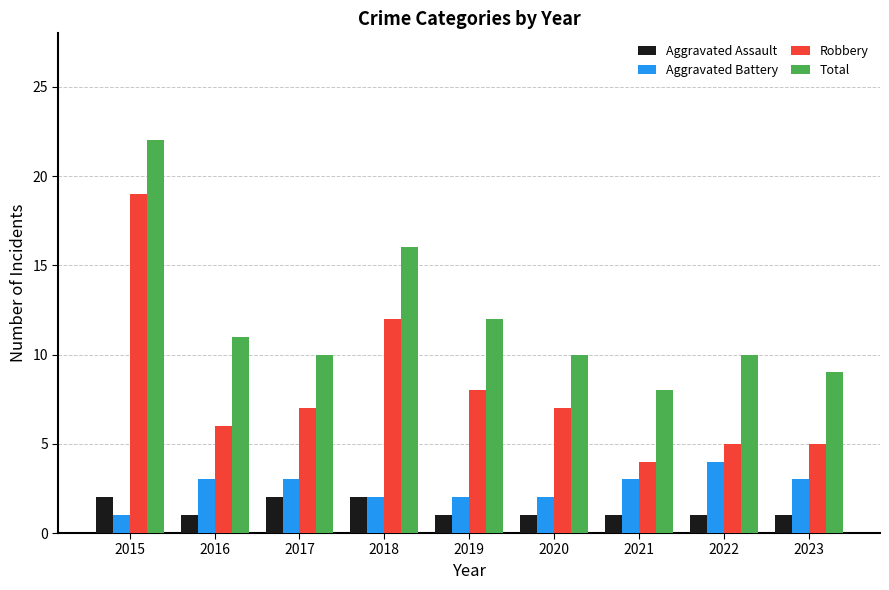

The Robbery series shows 2 at 2022. True or false?

False